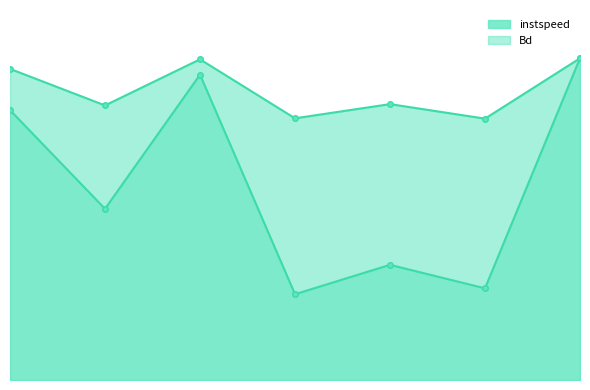

What is the highest value of the instspeed series?

14.7